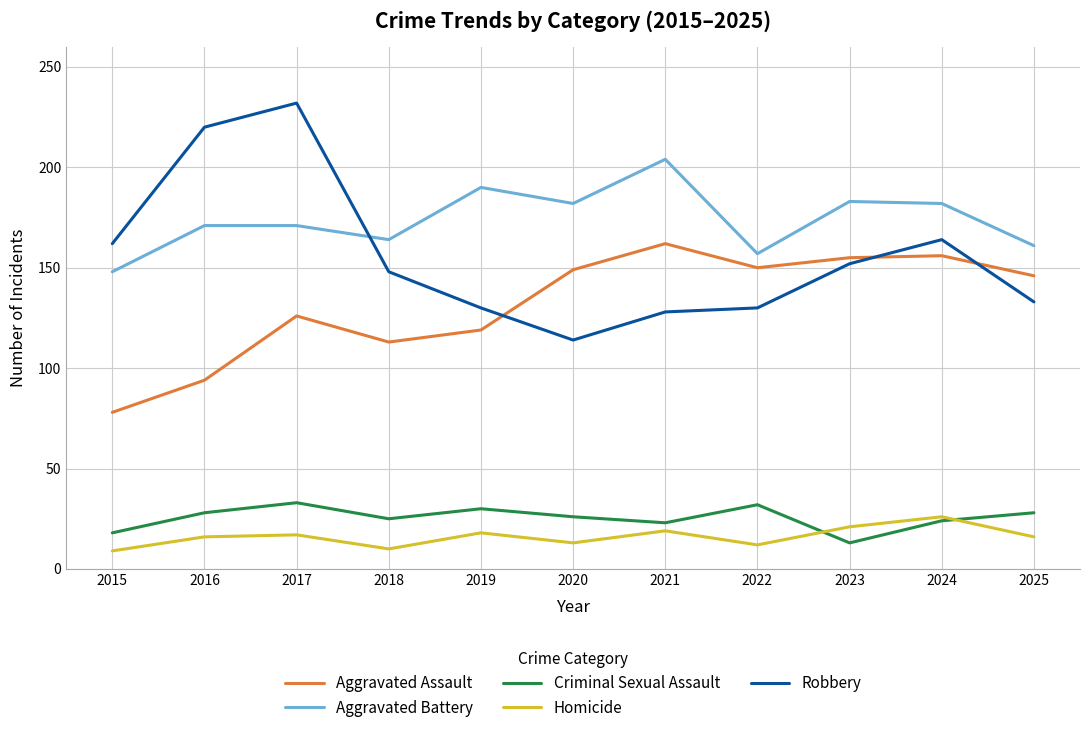

At which category does Criminal Sexual Assault reach its first local peak?

2017